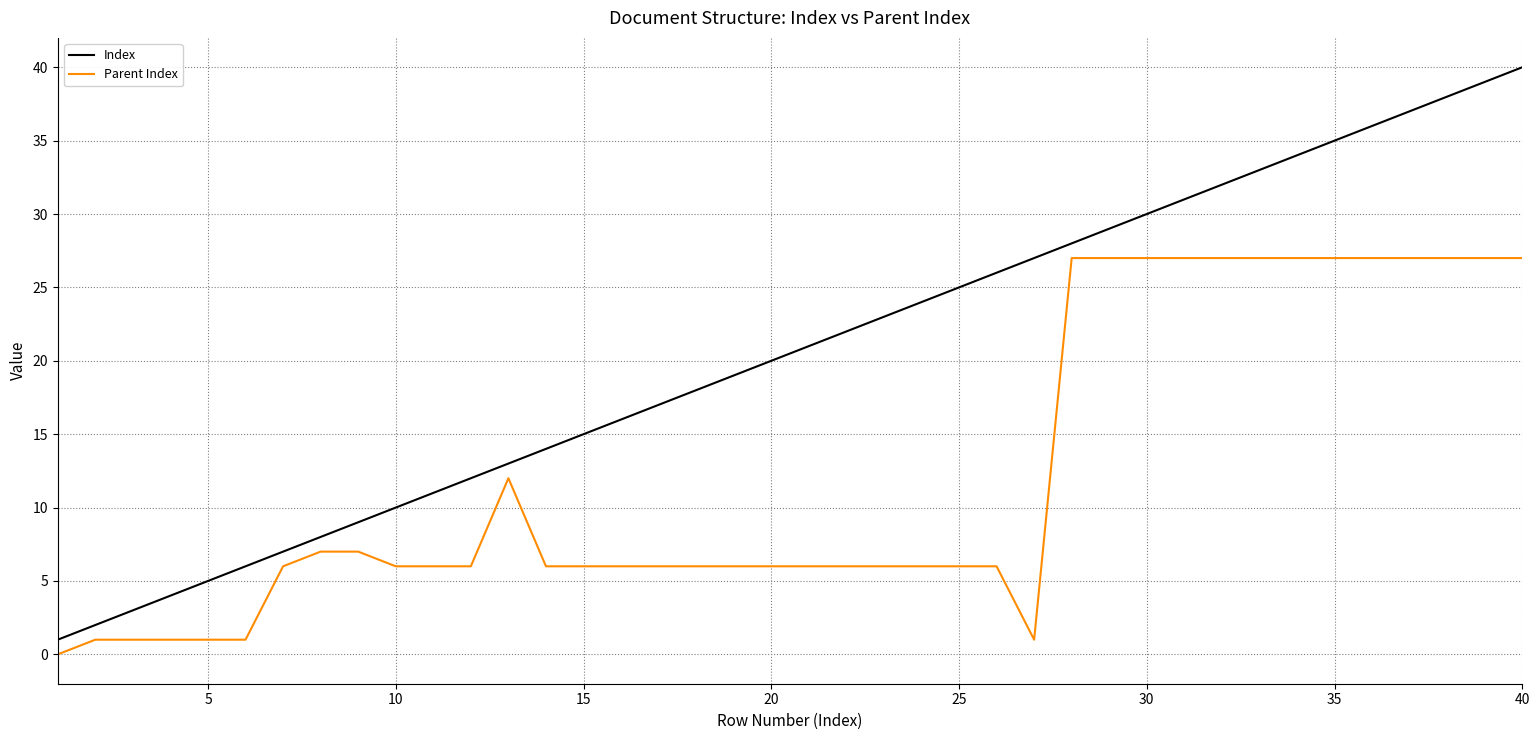

True or false: Index and Parent Index cross at least once.

False